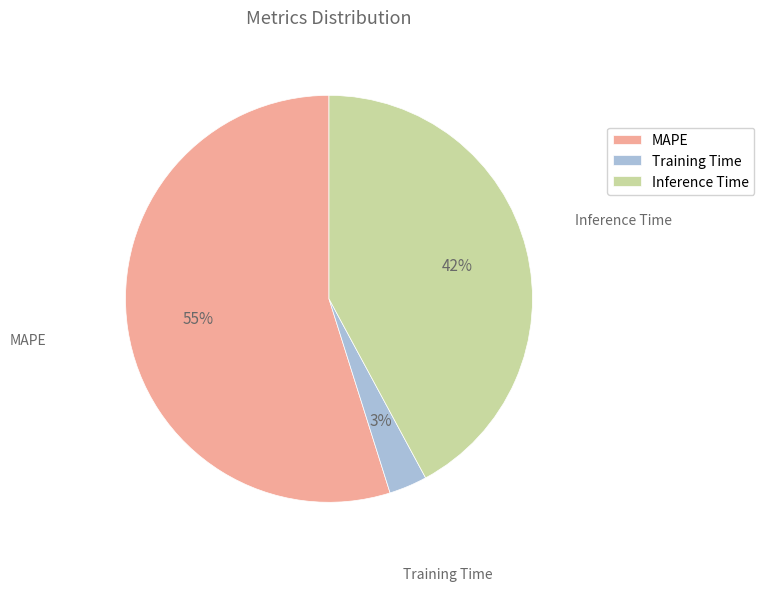

To the nearest percent, what is the difference between the largest and smallest slice percentages?

52%